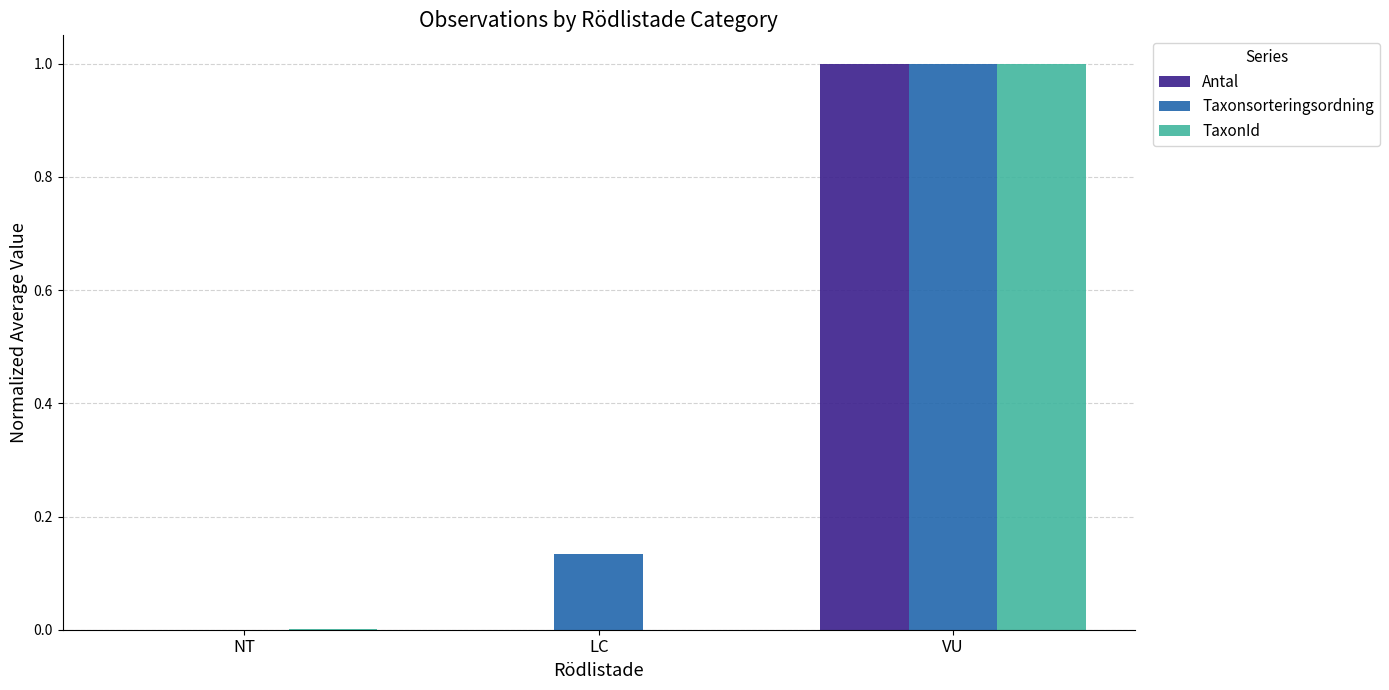

What is the sum of the TaxonId values at VU and LC?

1.0